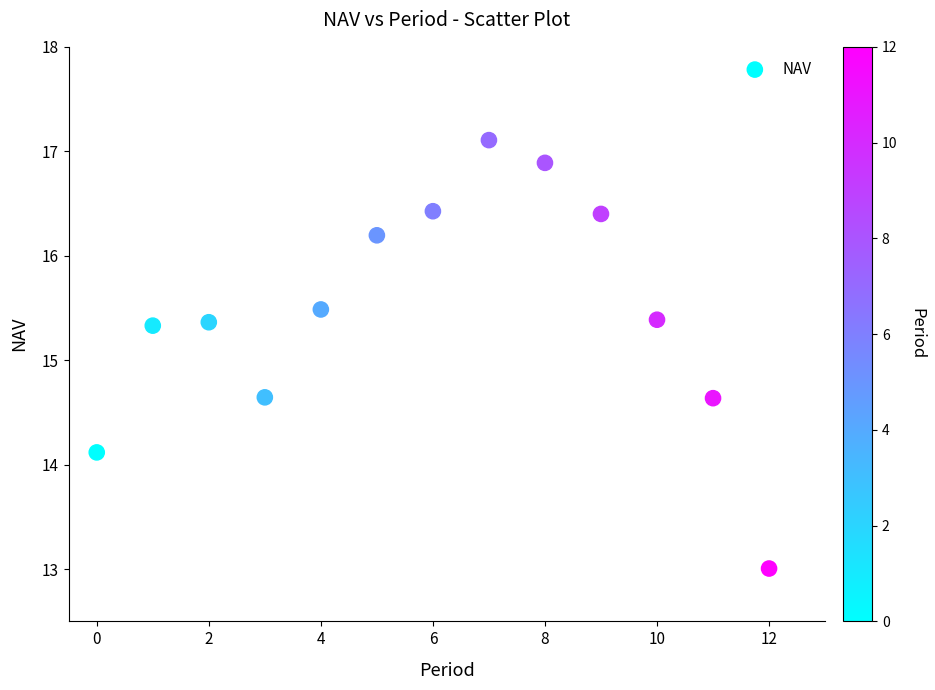

What is the range of Y values (max minus min)?

4.1